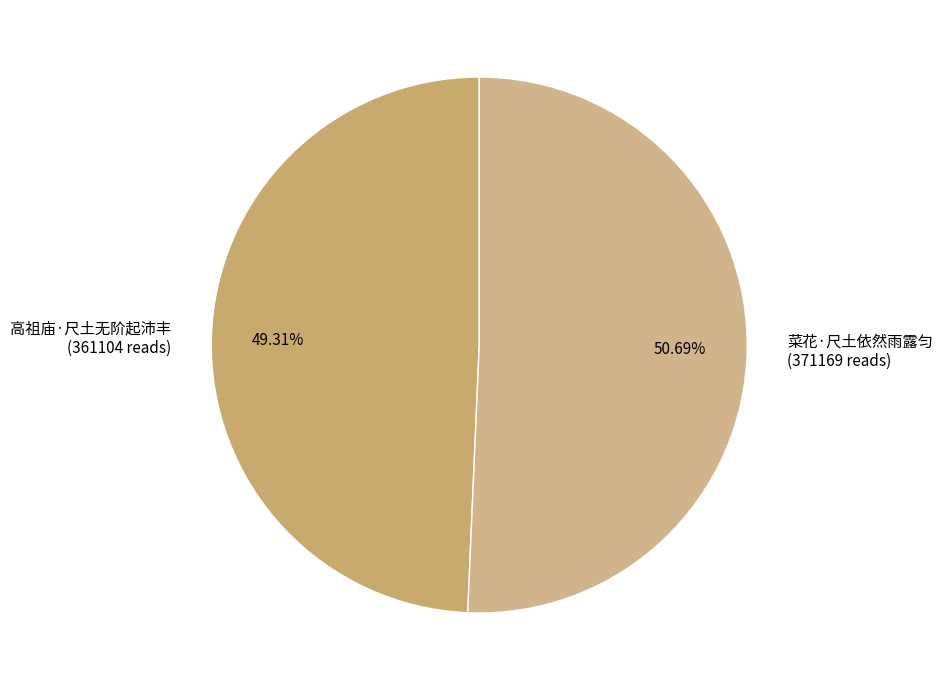

To the nearest percent, what is the average slice percentage?

50%